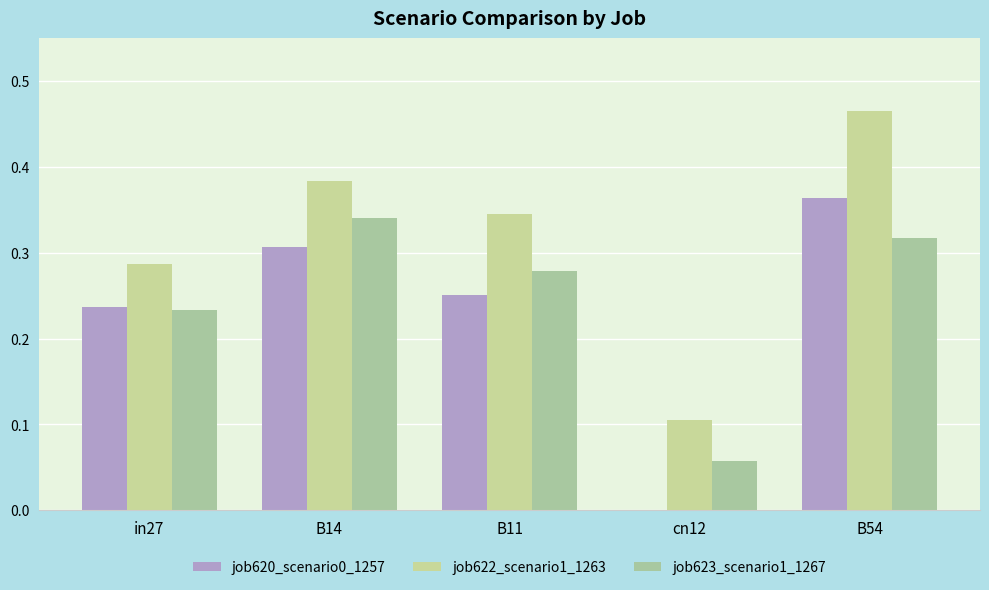

Is the value of job620_scenario0_1257 at B54 greater than the value of job623_scenario1_1267 at cn12?

Yes